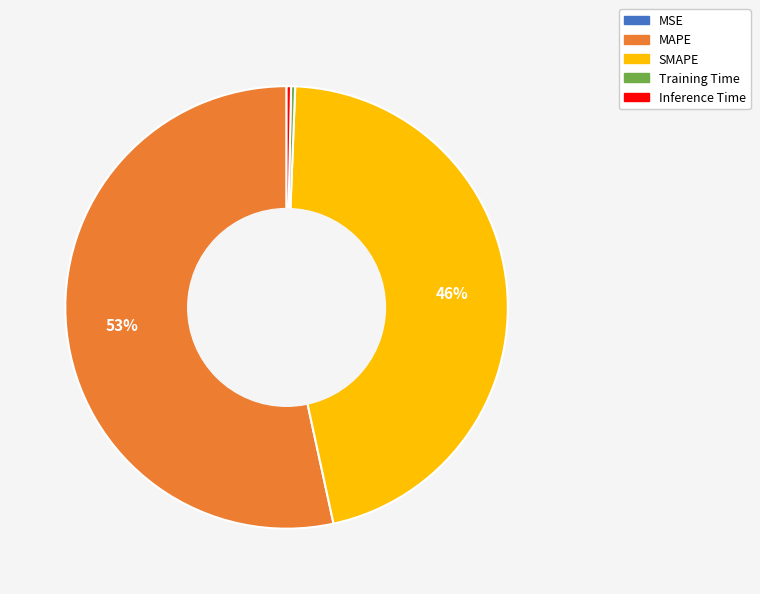

Do Inference Time and MAPE together represent more than half of the pie?

Yes